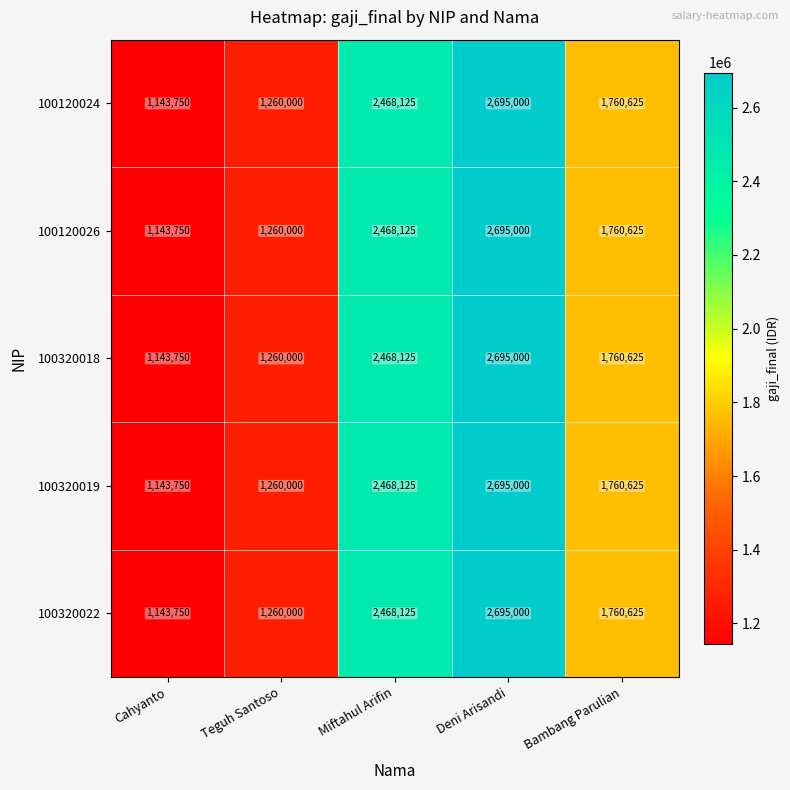

At which category is the sum across all series the highest?

Deni Arisandi